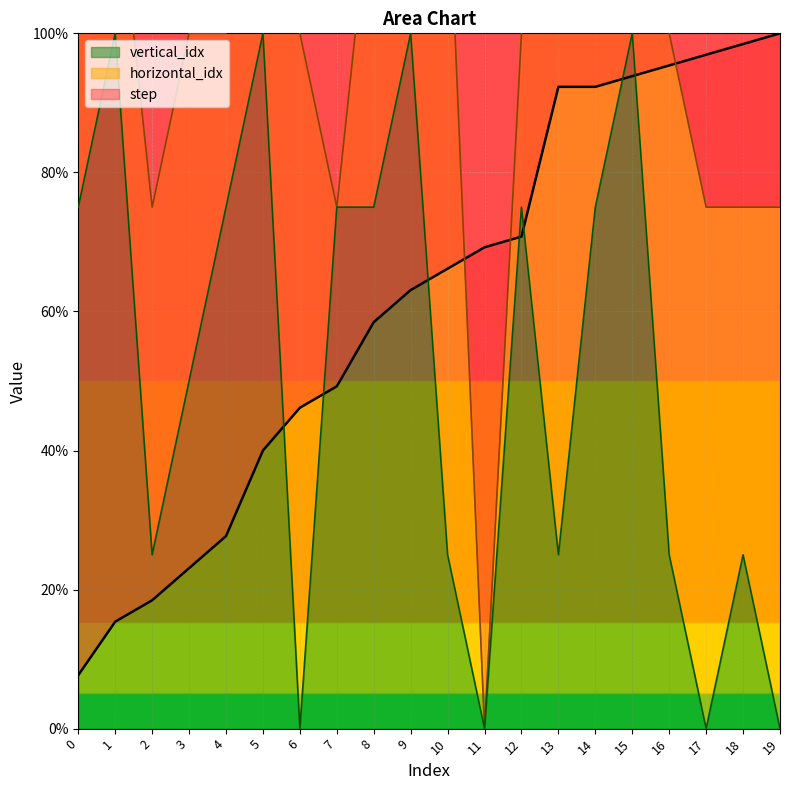

Does the chart display data point markers on the line(s)?

No